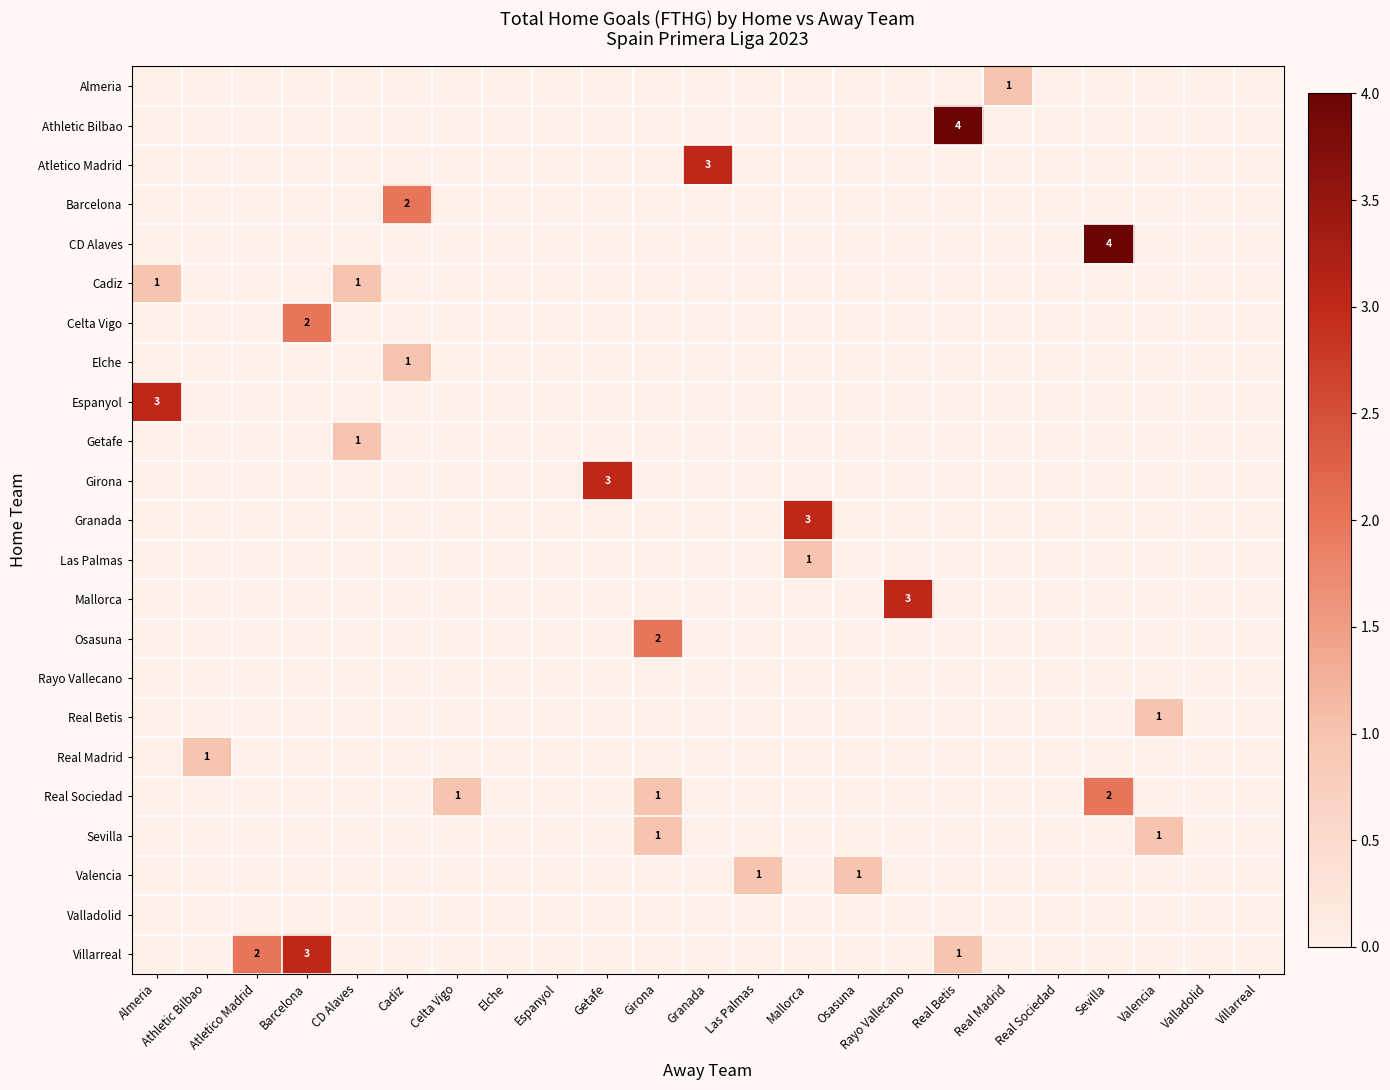

The value of row_2 at Real Betis is 0. True or false?

True